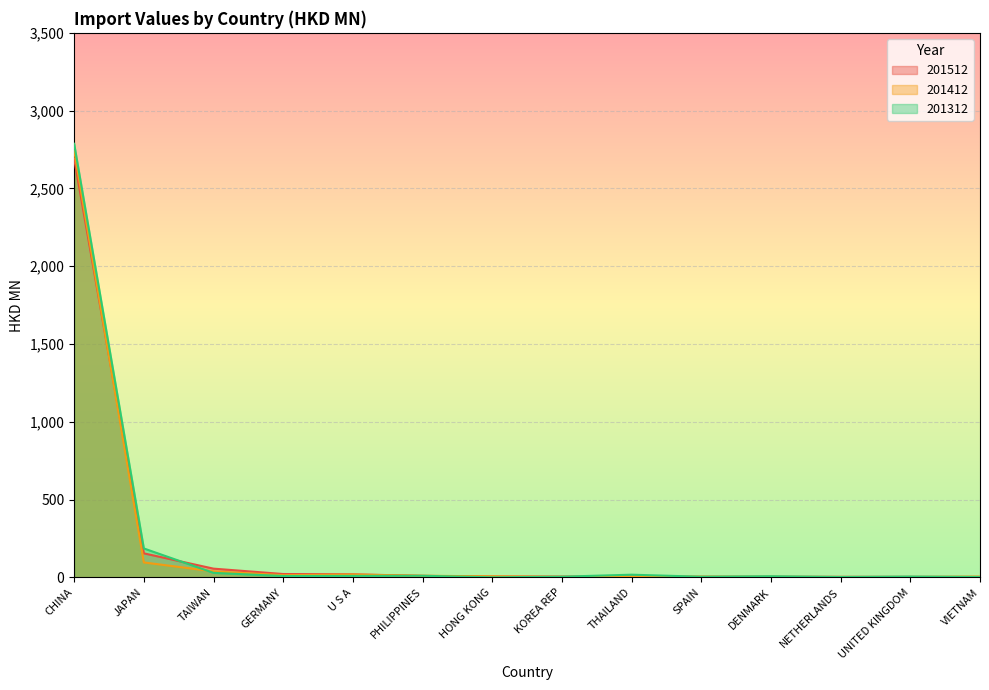

How many times do 201412 and 201312 cross each other?

7